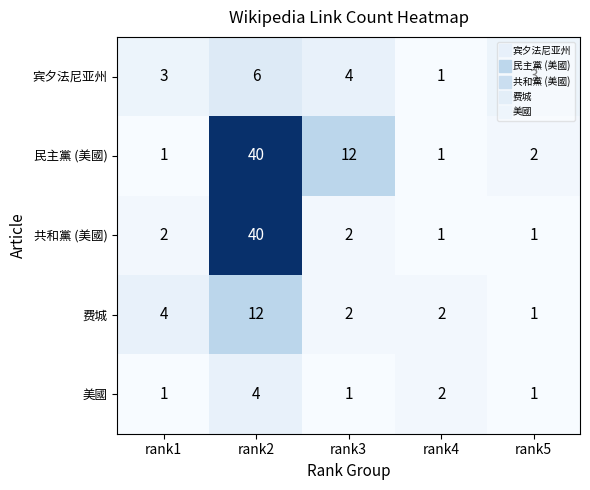

True or false: 宾夕法尼亚州 has a value of 1 at rank3.

False